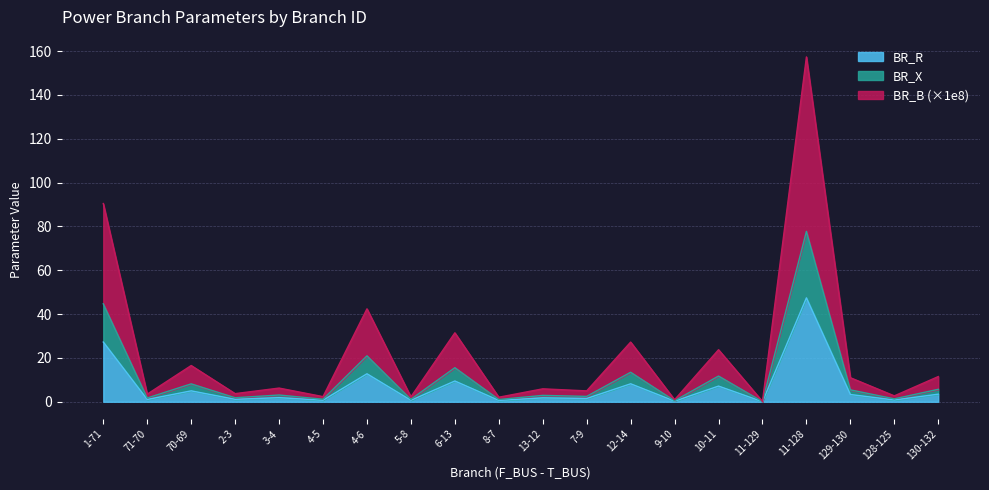

At which category is the sum across all series the highest?

11-128